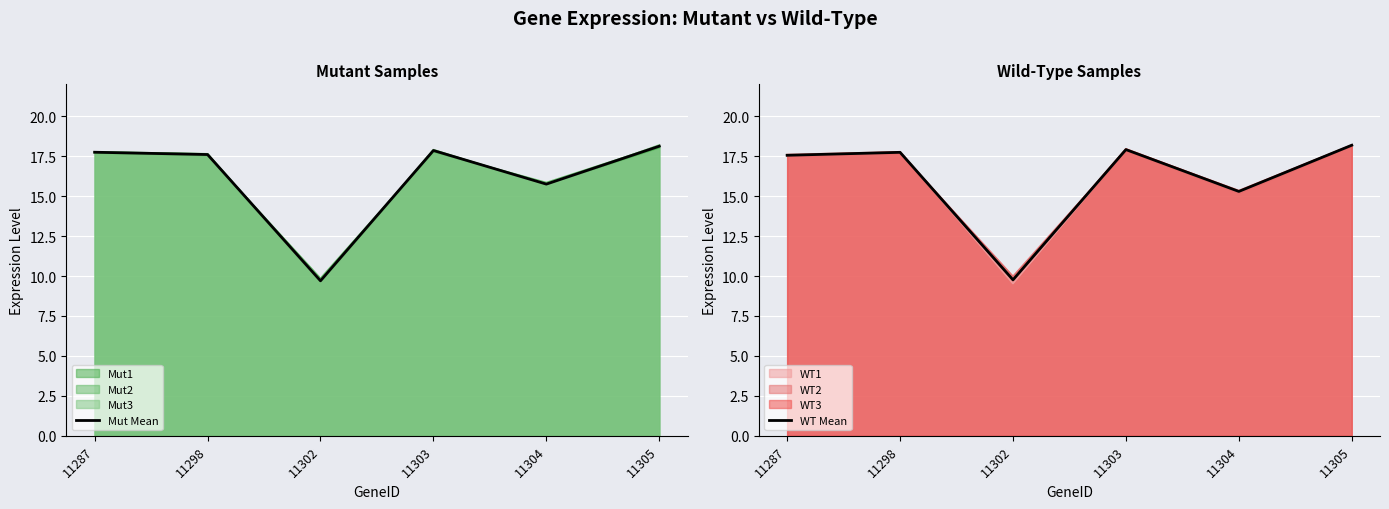

The value of Mut Mean at 11287 is 17.7. True or false?

True